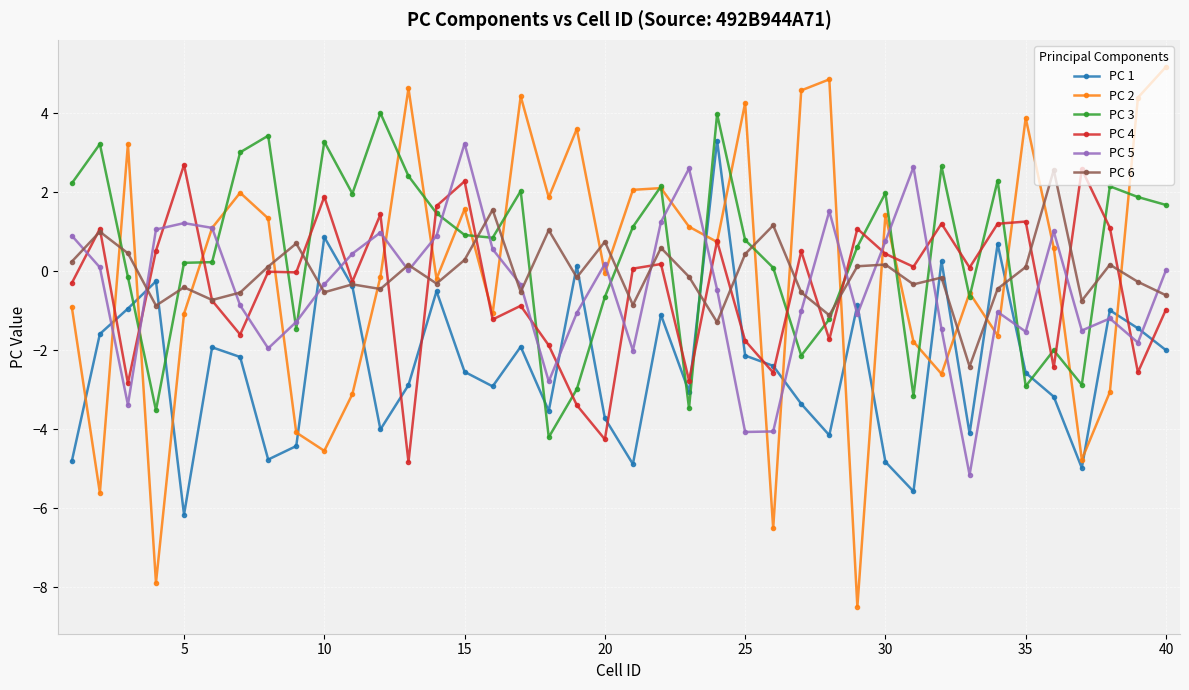

How many intersections are there between PC 5 and PC 3?

16